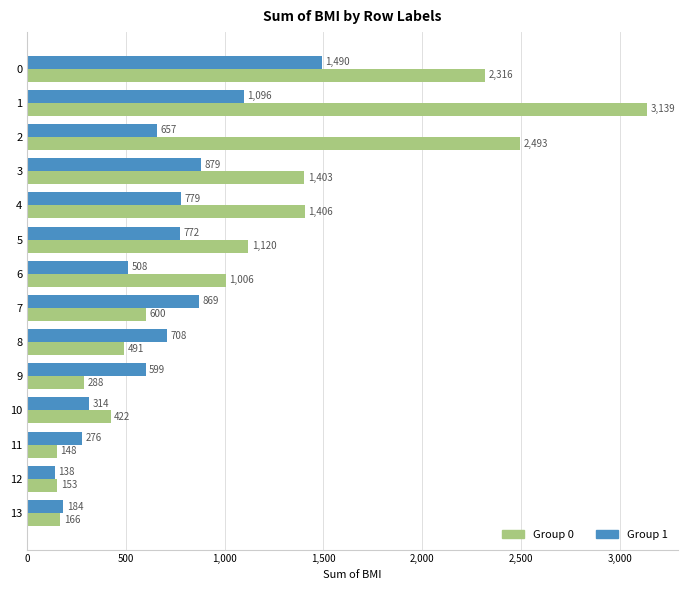

What is the smallest value displayed?

138.3